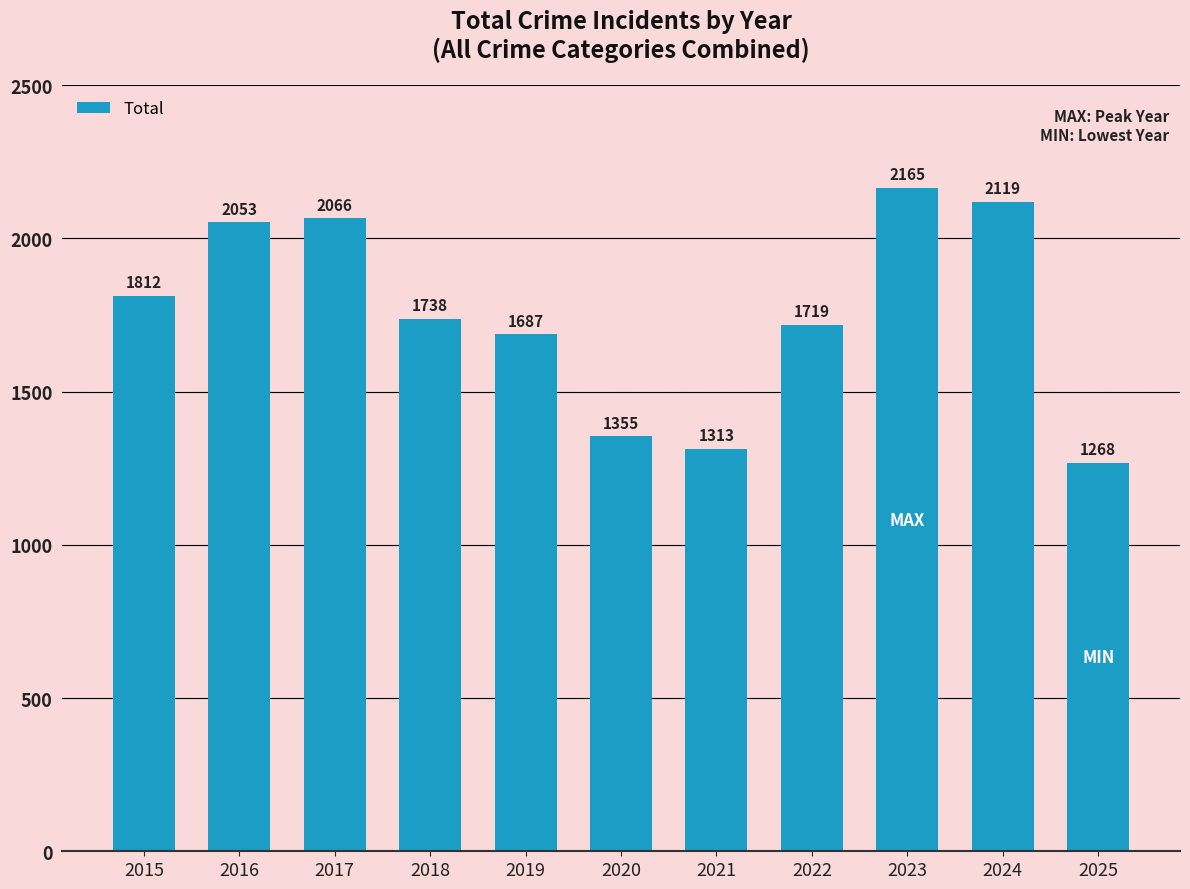

Are the bars horizontal?

No